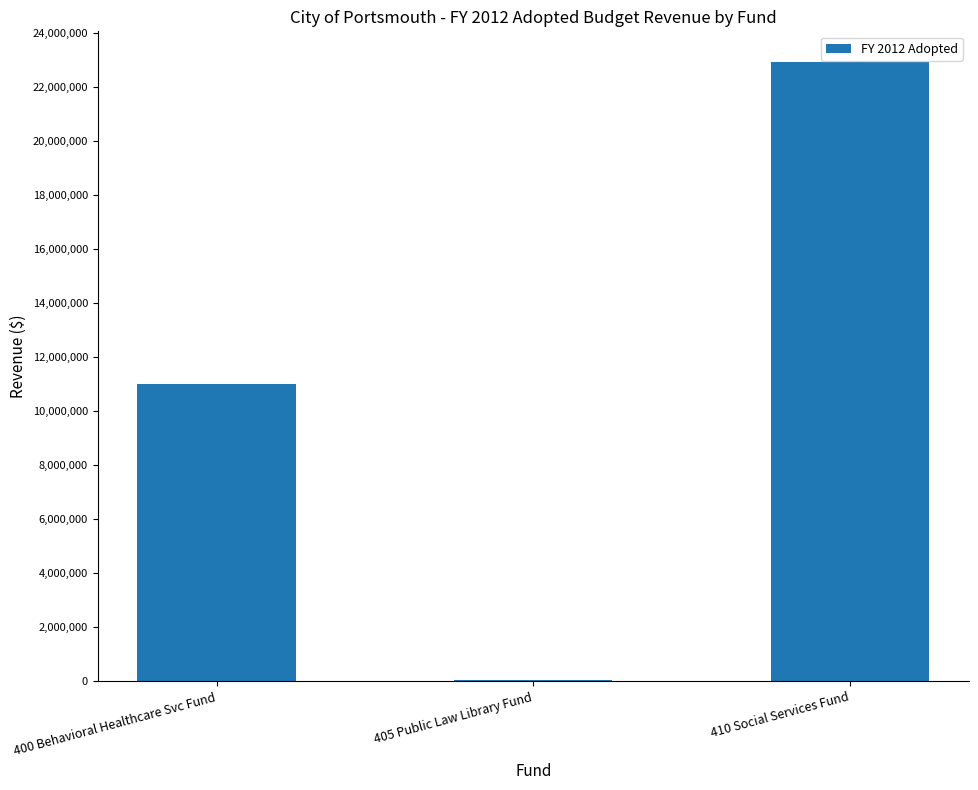

Reading left to right, list all the values displayed in this chart.

400 Behavioral Healthcare Svc Fund=10991248	405 Public Law Library Fund=31026	410 Social Services Fund=22921648